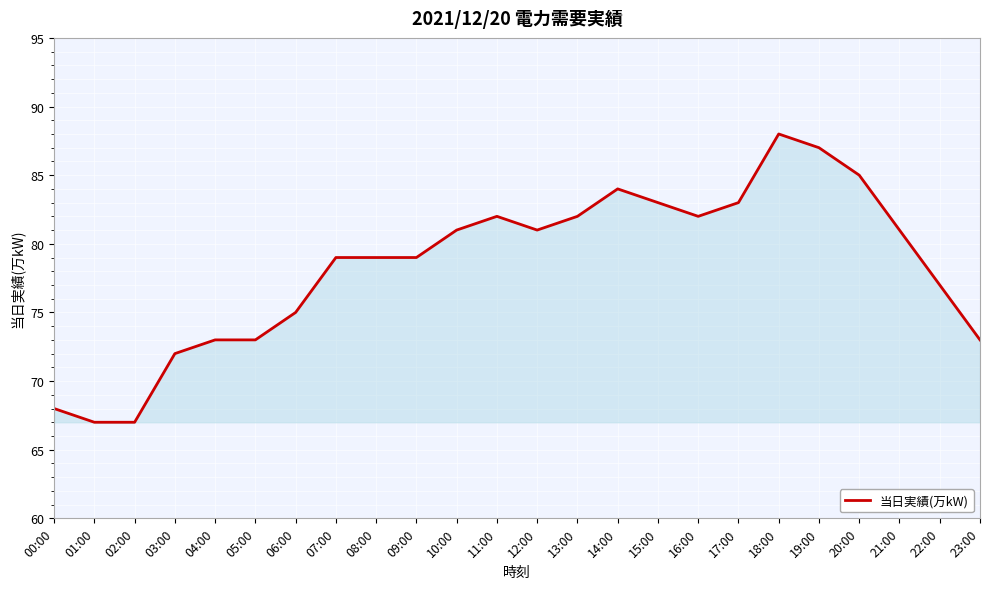

Is it true that the value at 09:00 is 79?

True